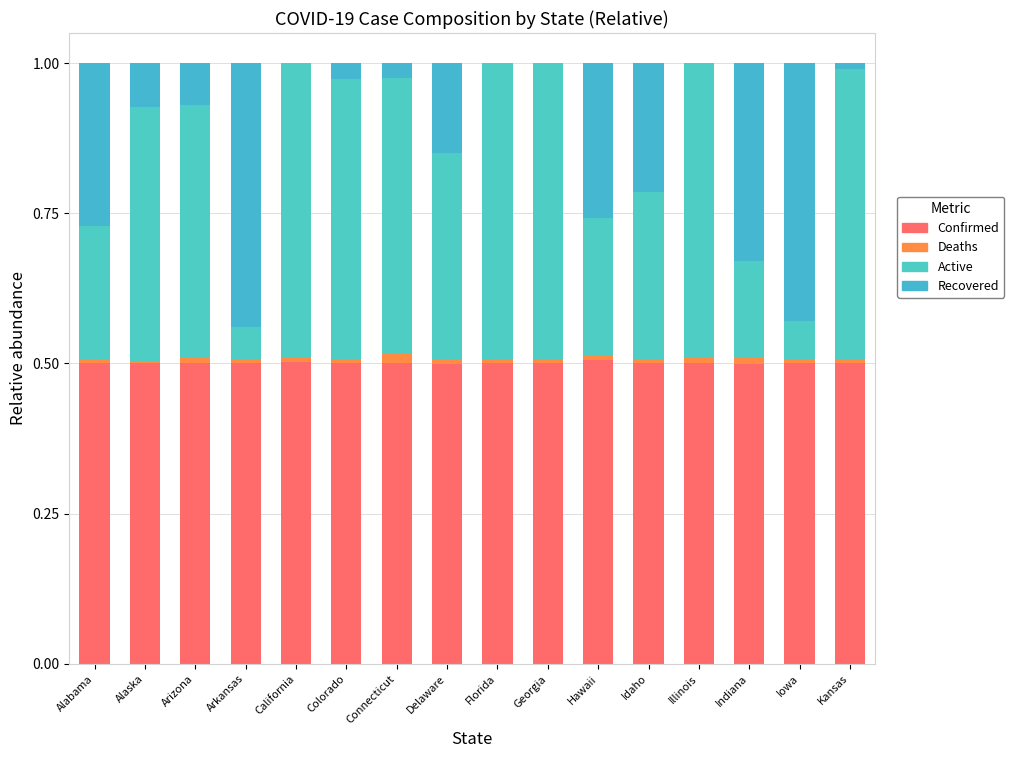

How many distinct data groups are displayed?

4